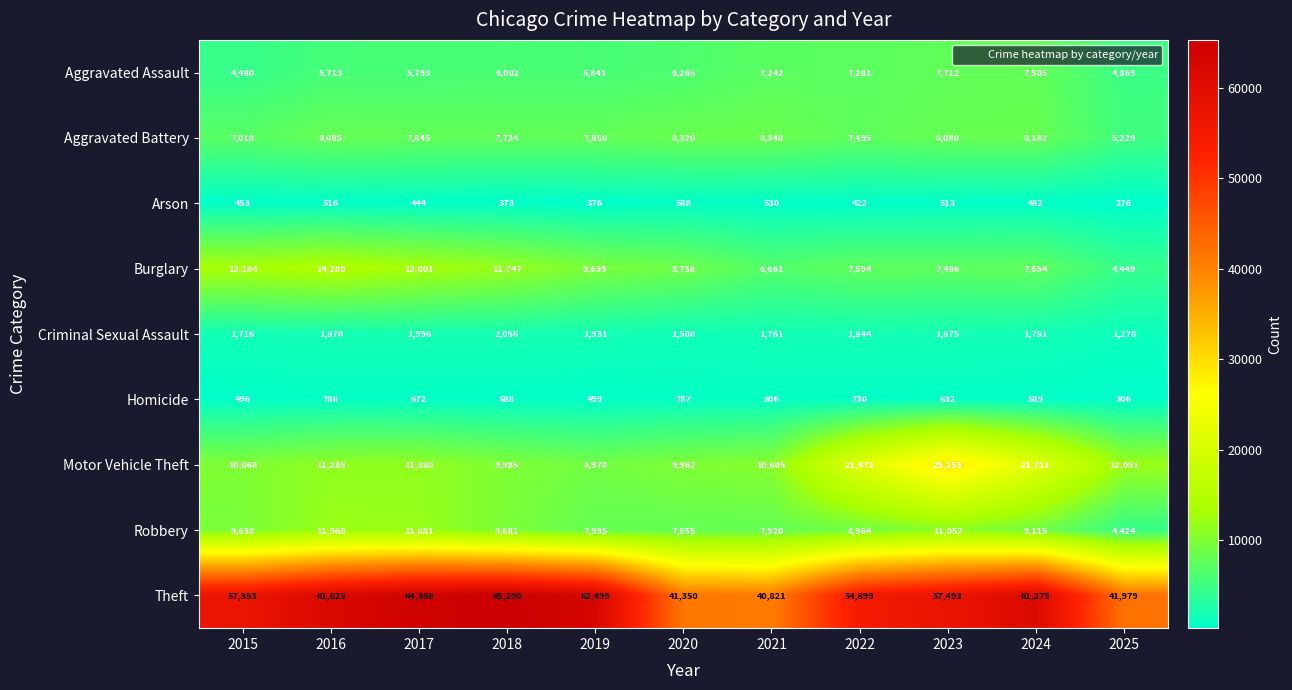

At which label is Homicide closest to 556?

2018